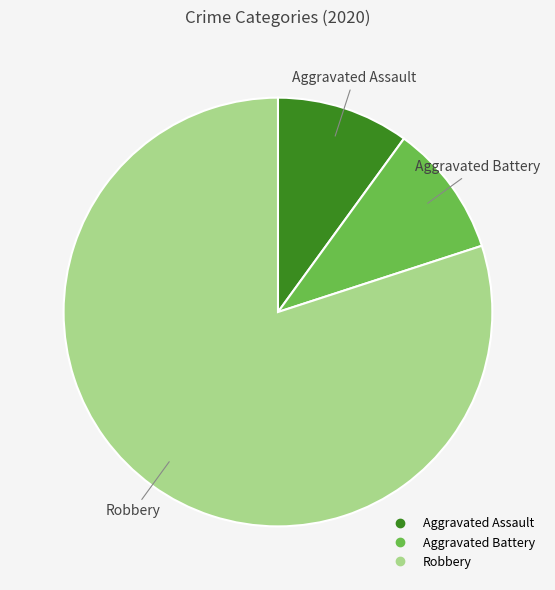

Do Robbery and Aggravated Assault together represent more than half of the pie?

Yes